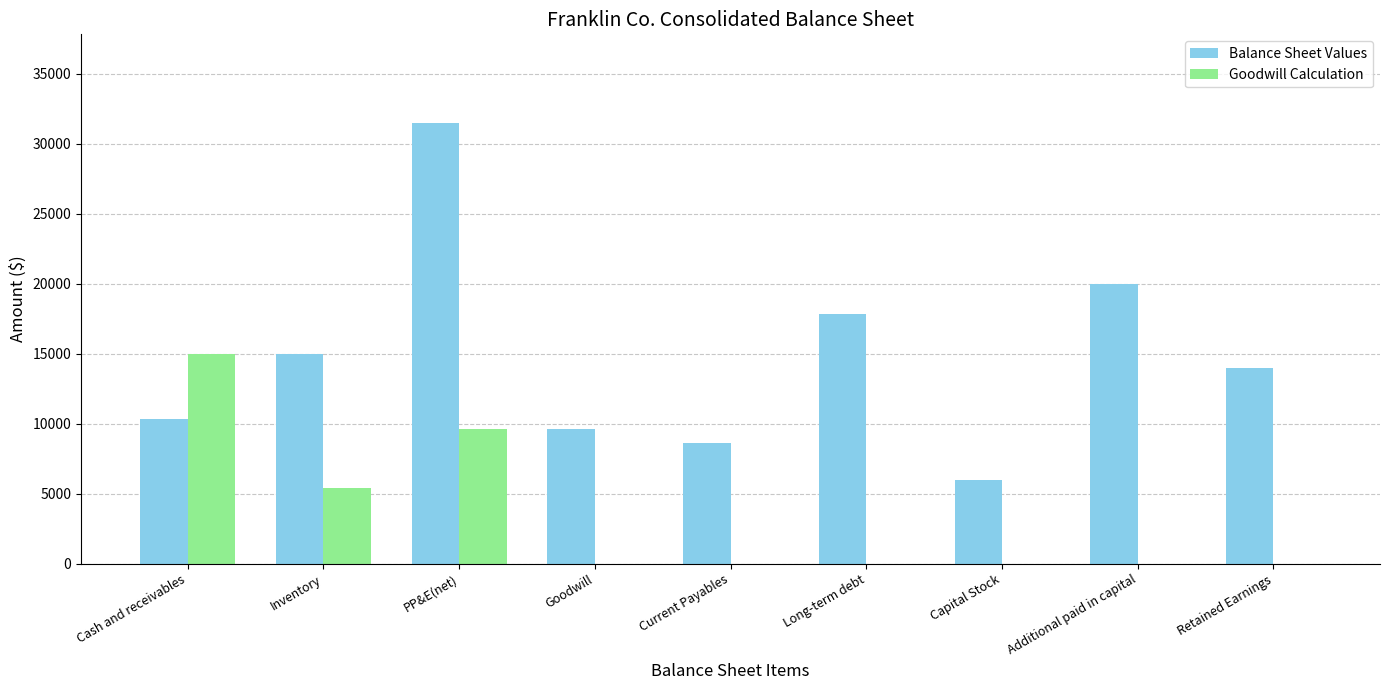

What is the approximate value of Balance Sheet Values at Cash and receivables?

10300